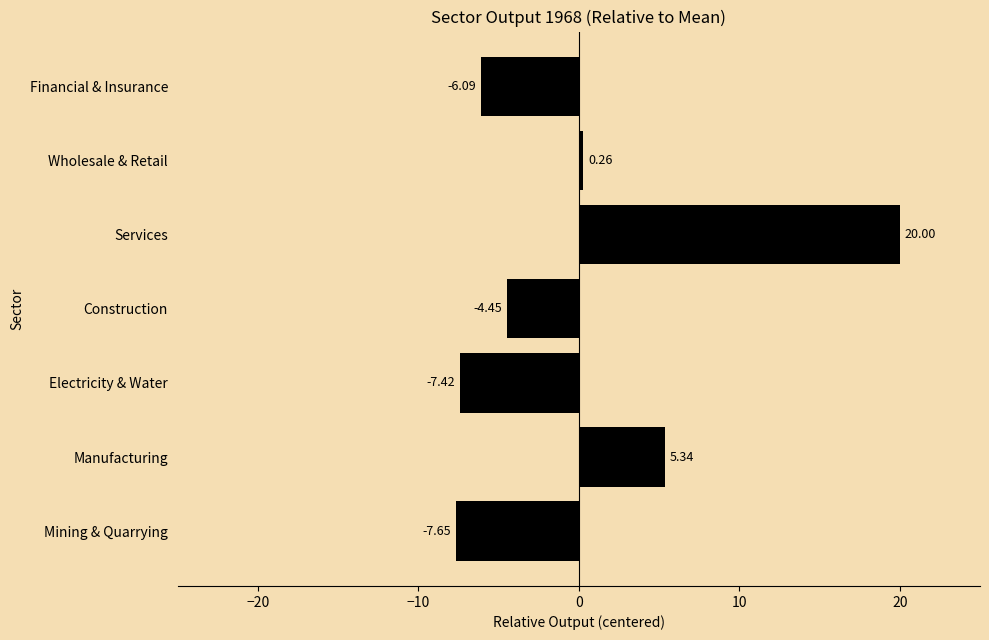

Are the bars horizontal?

Yes